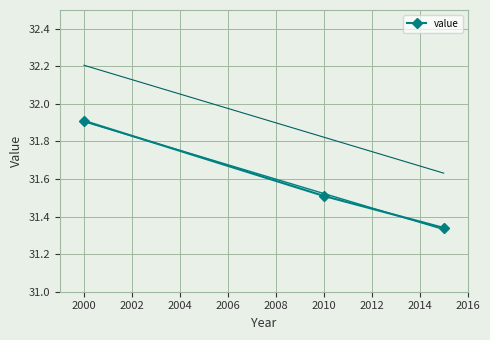

The value series shows 31.5 at 2010. True or false?

True